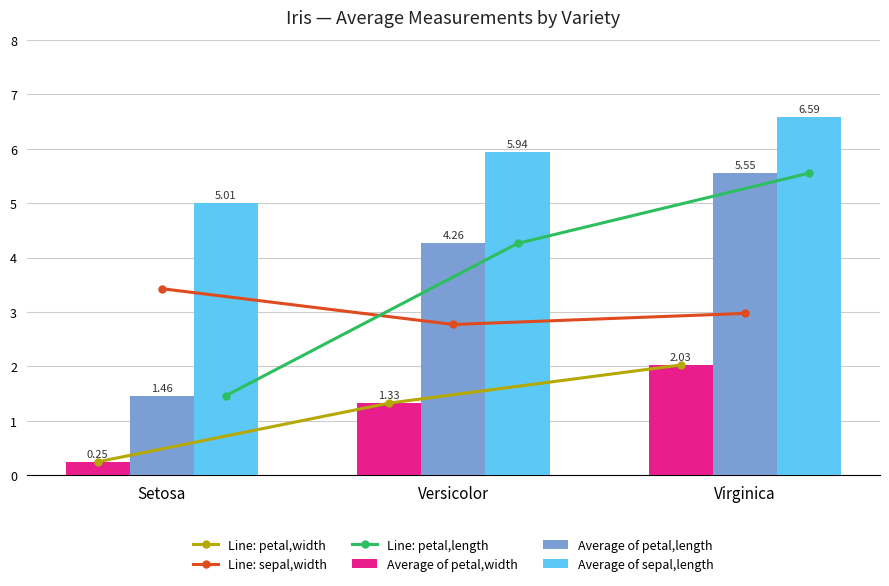

What is the label of the 2nd bar from the right?

Versicolor